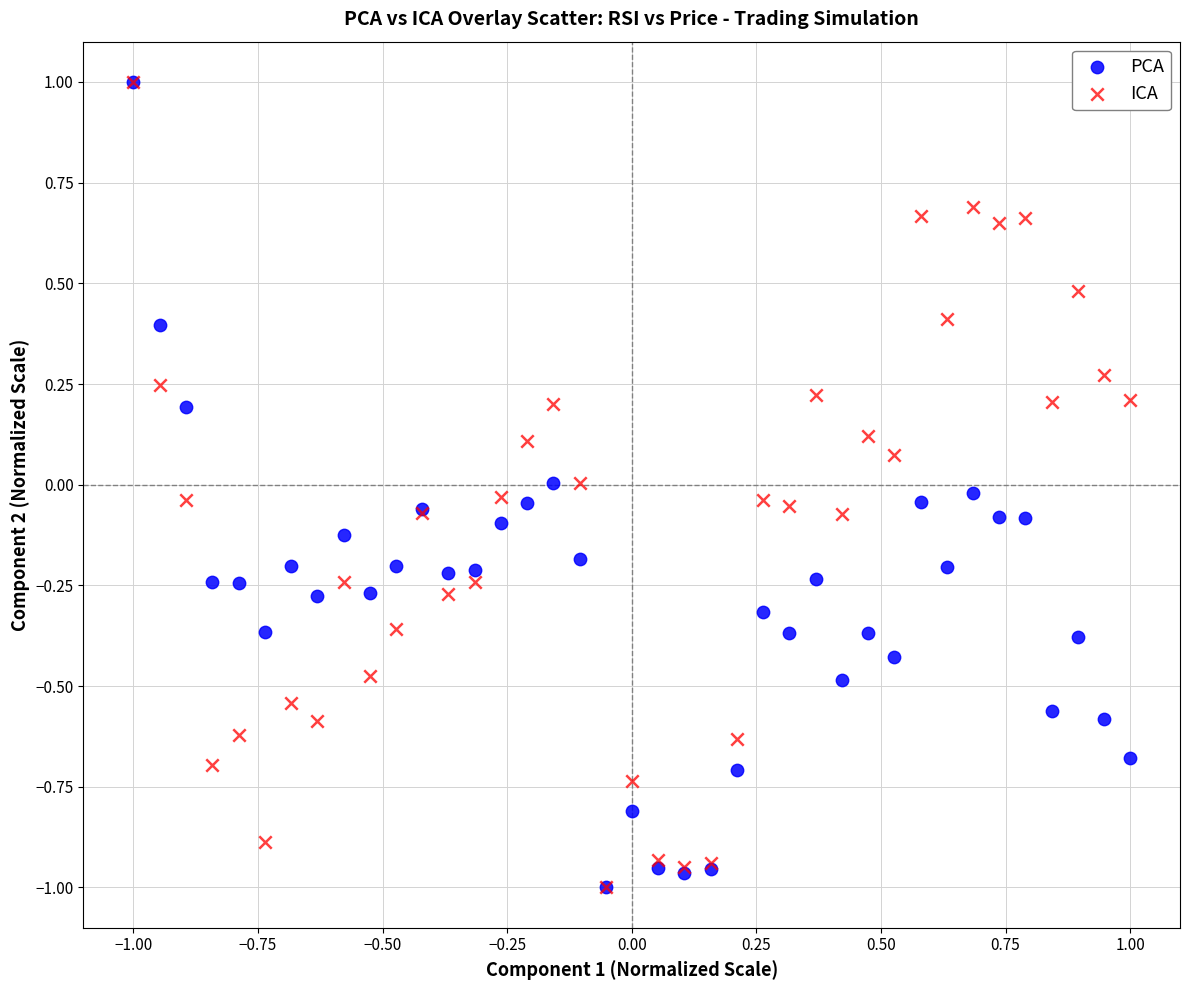

What are all the series names shown in the legend?

PCA, ICA